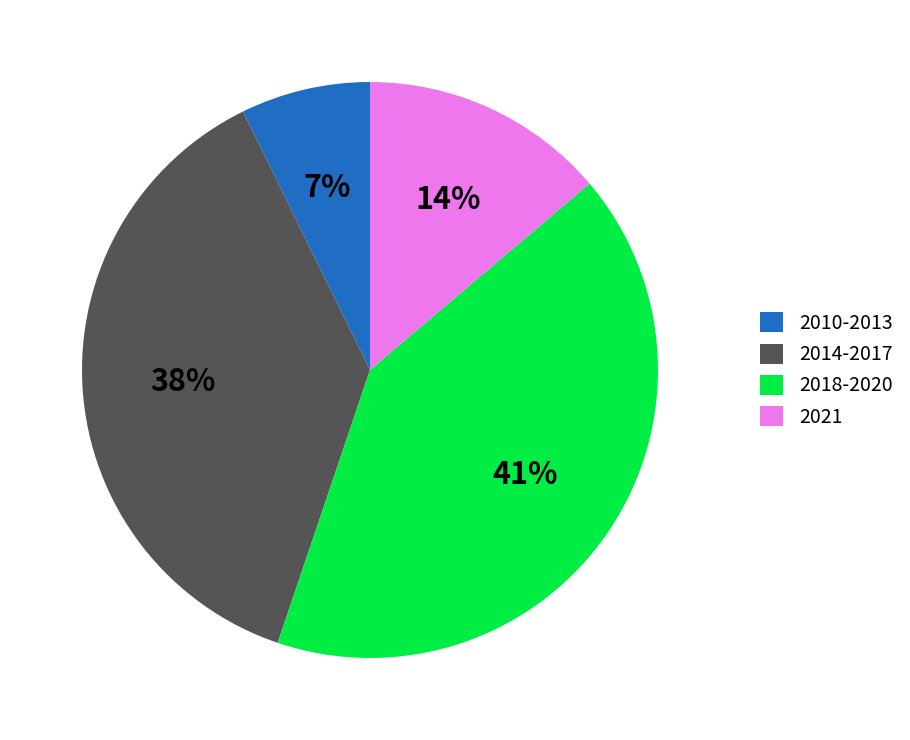

Is the sum of 2010-2013 and 2021 greater than half?

No